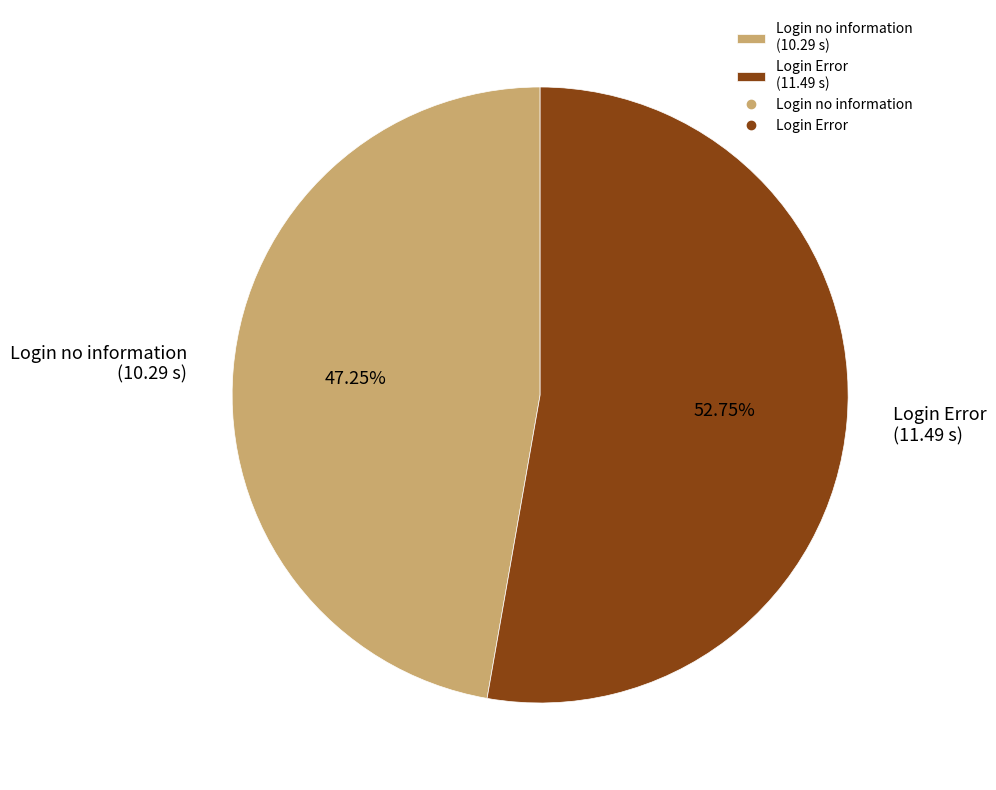

Rank the categories by value from highest to lowest.

Login Error, Login no information